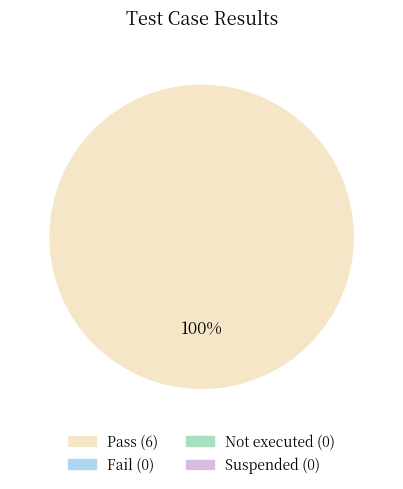

Does any single category account for the majority?

Yes